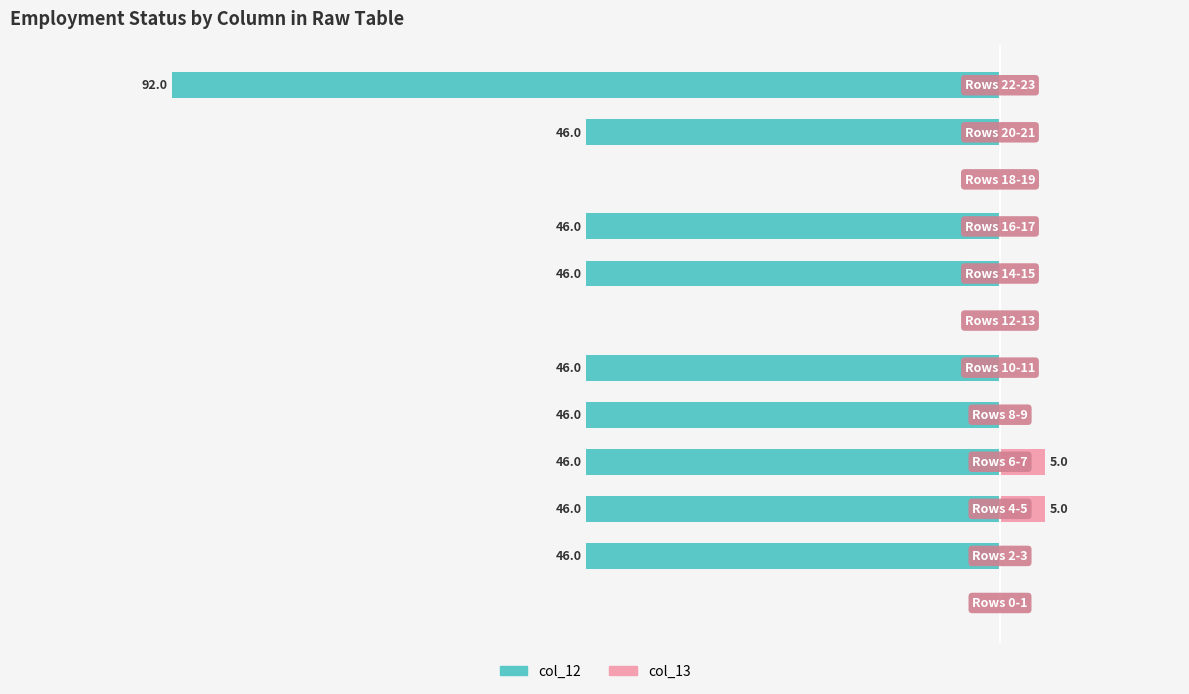

The col_13 series shows -2 at 1. True or false?

False